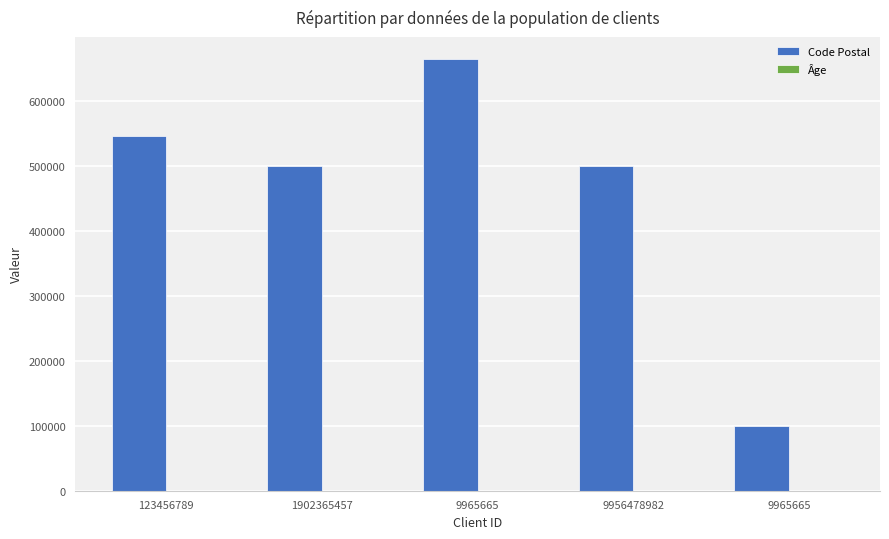

What is the total value across all series at 123456789?

545584